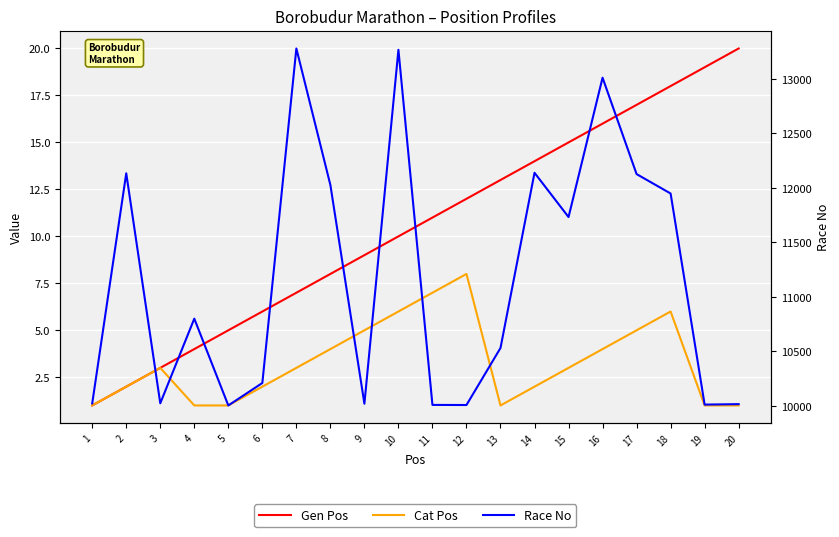

At which label does Race No reach its peak?

7